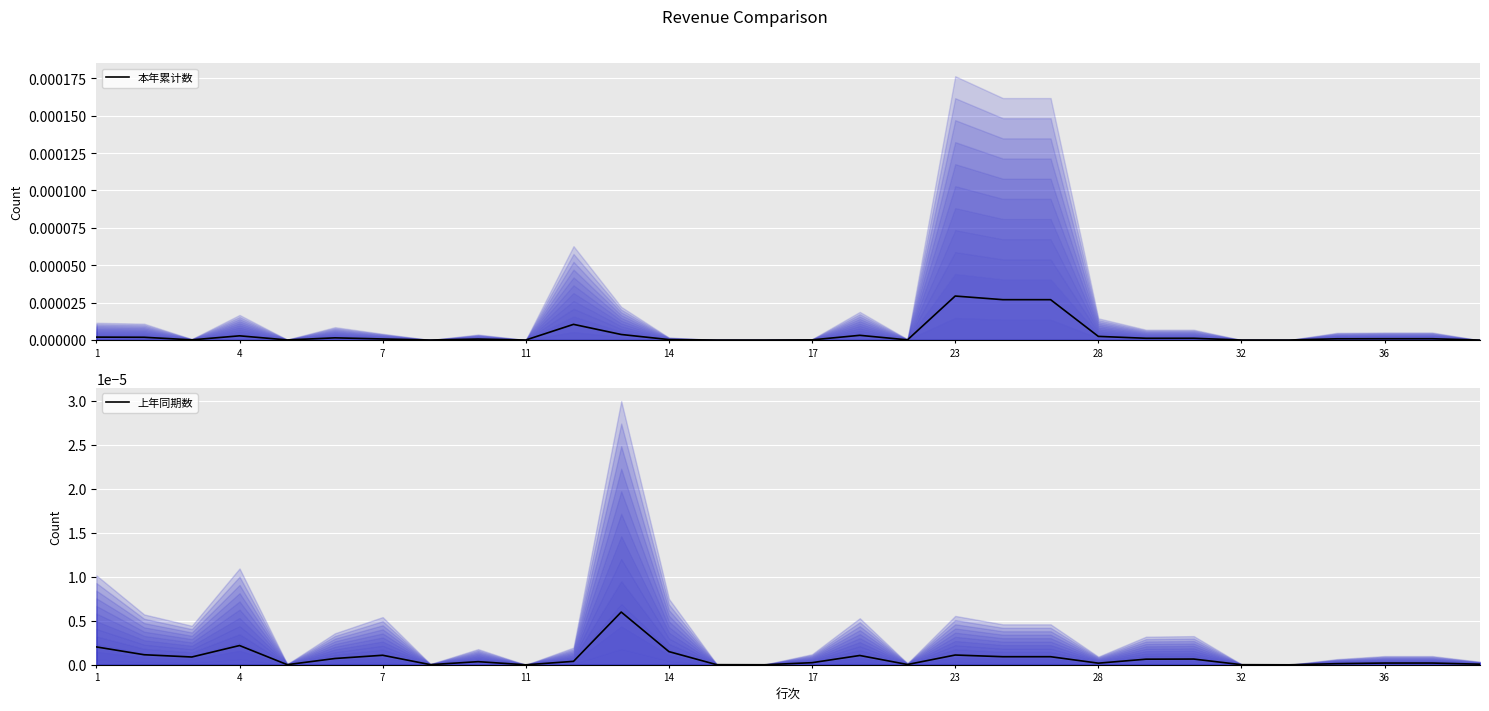

Is it true that 上年同期数 equals 0.0 at 36?

True